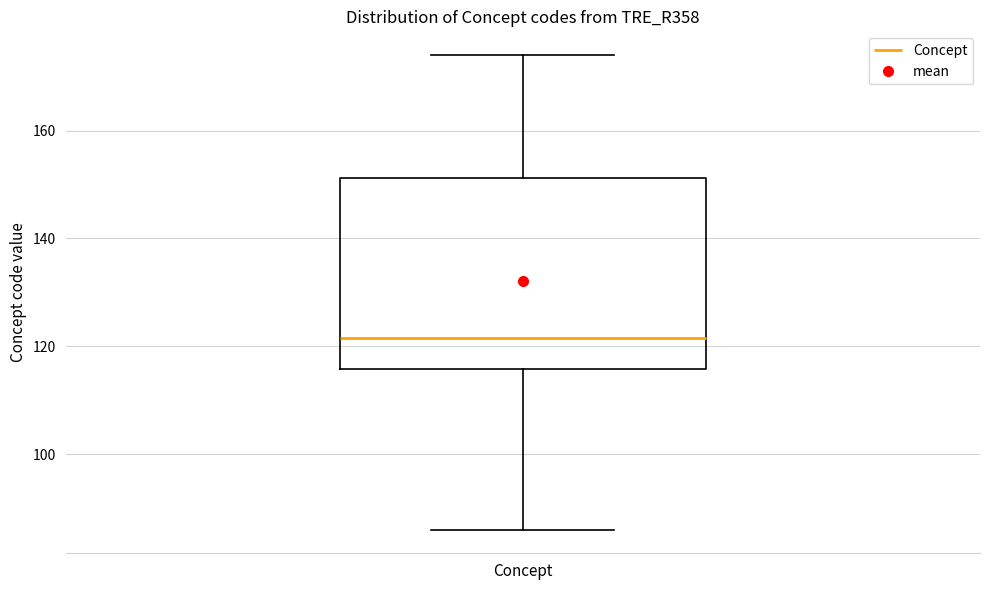

Transcribe this box plot: give where the median line is, the range the box spans, and where the two whiskers end, as read against the y-axis. The values are not printed on the chart, so give them approximately, as read against the axis.

median 122, box 116 to 152, whiskers 86 to 174